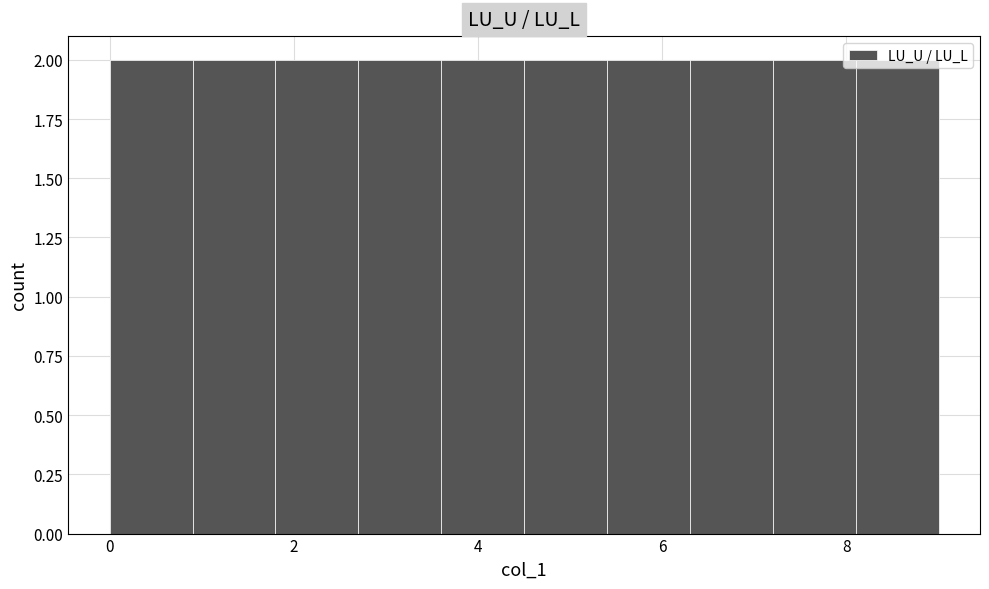

Reading left to right, list every bar in this chart as the range it spans on the x-axis followed by its height. Neither the bar edges nor the heights are printed on the chart, so give them approximately, as read against the axes.

0.0 to 0.9: 2
0.9 to 1.8: 2
1.8 to 2.7: 2
2.7 to 3.6: 2
3.6 to 4.5: 2
4.5 to 5.4: 2
5.4 to 6.3: 2
6.3 to 7.2: 2
7.2 to 8.1: 2
8.1 to 9.0: 2